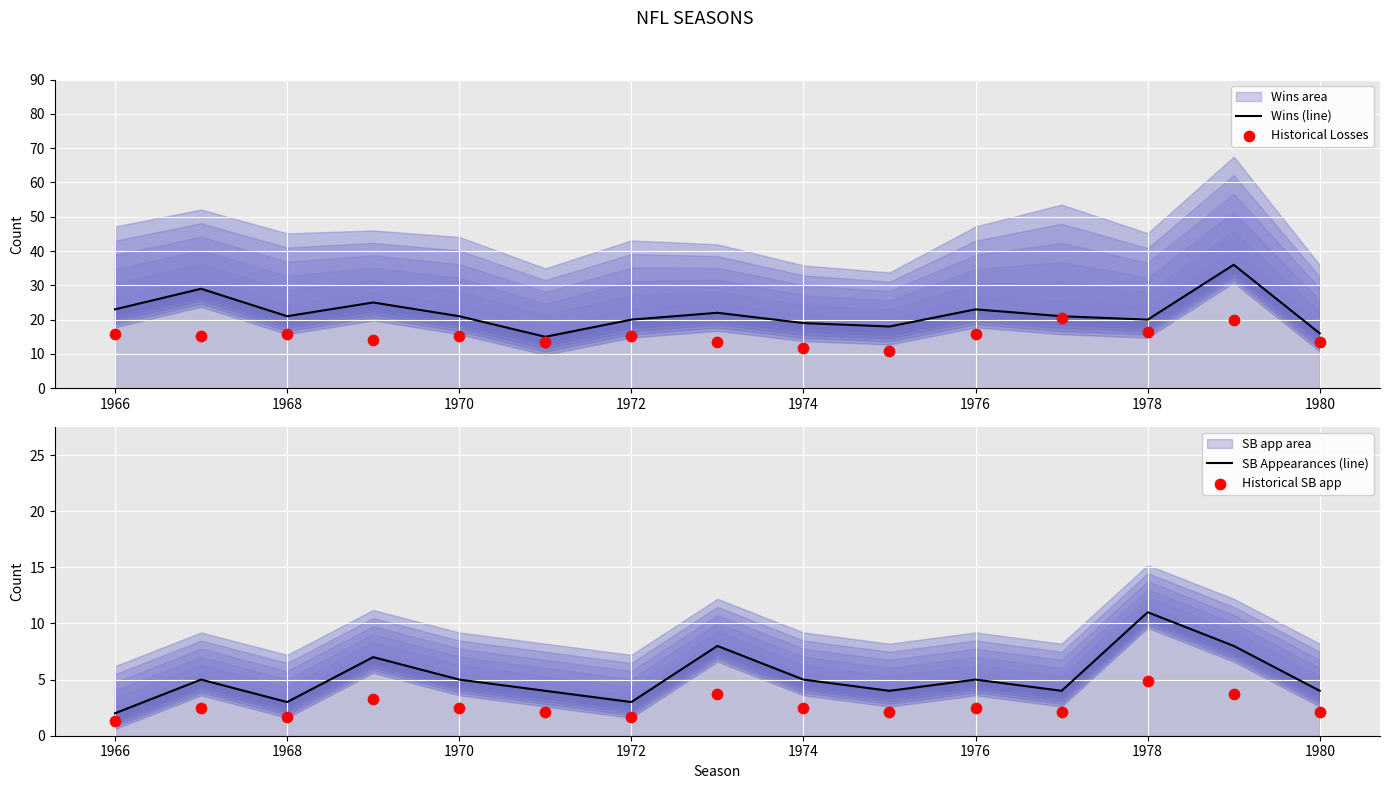

Which series reaches the maximum Y coordinate?

Wins (line)